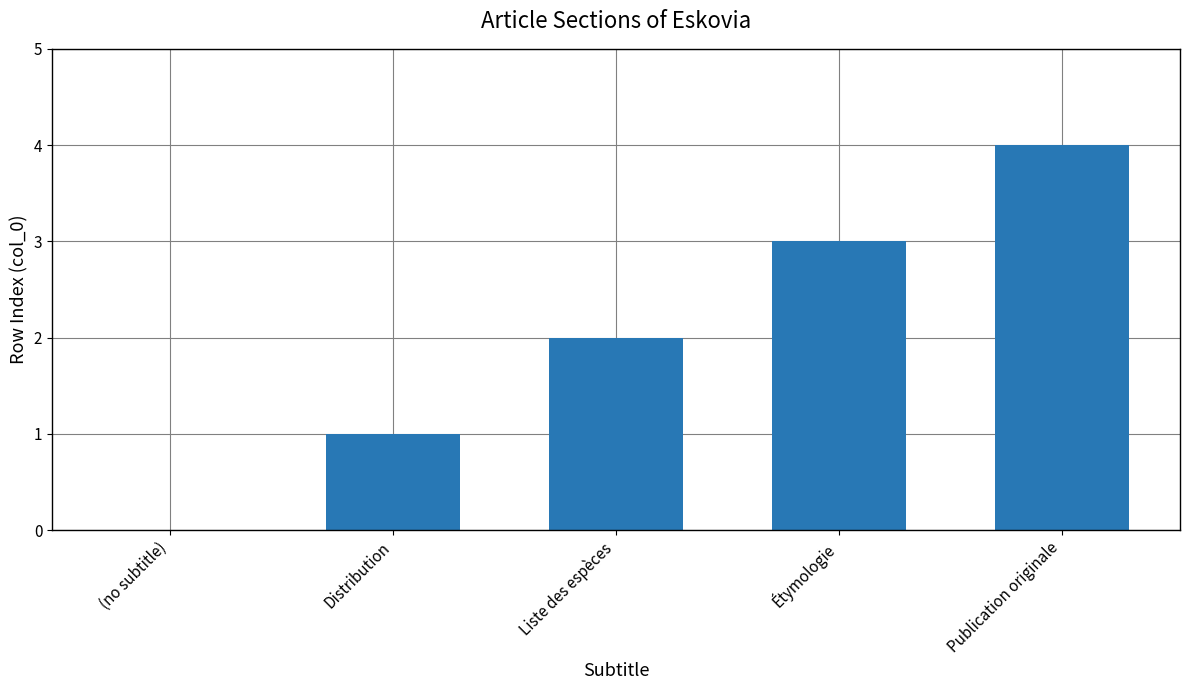

Is it true that the value at Étymologie is 5?

False